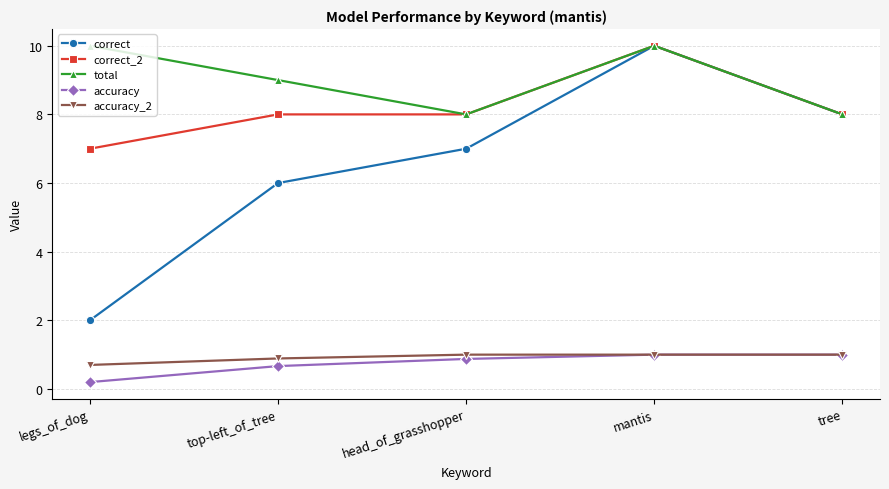

At how many categories does at least one series exceed 6?

5